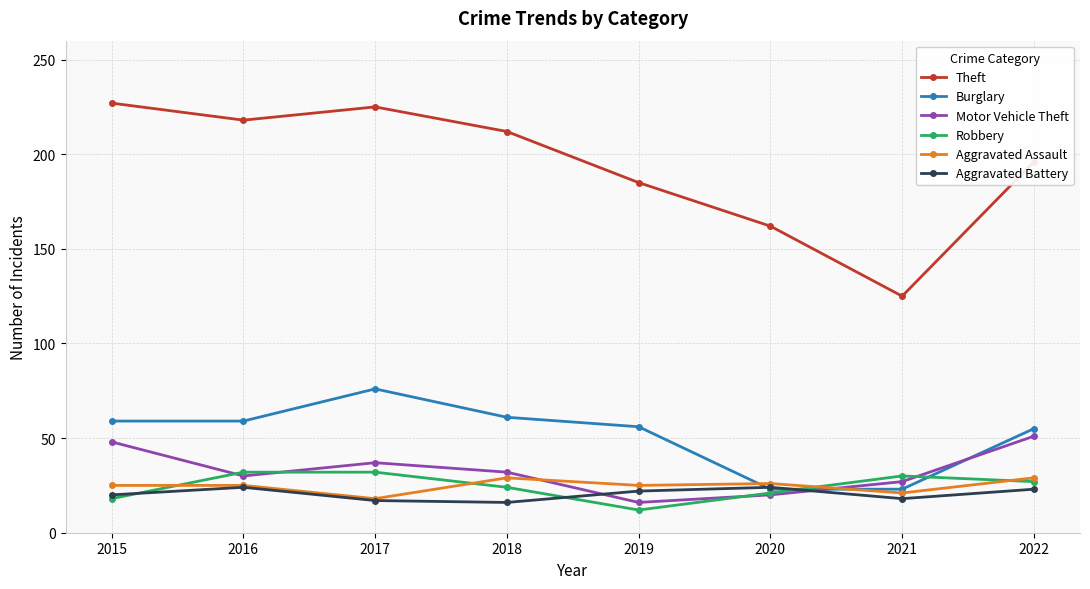

The Motor Vehicle Theft series shows 16 at 2019. True or false?

True